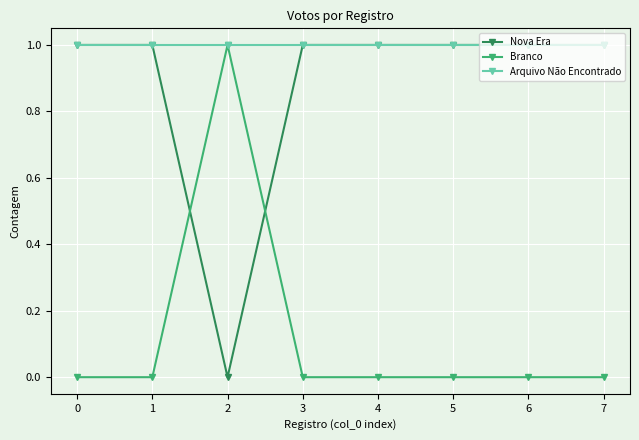

True or false: Branco and Nova Era intersect in this chart.

True